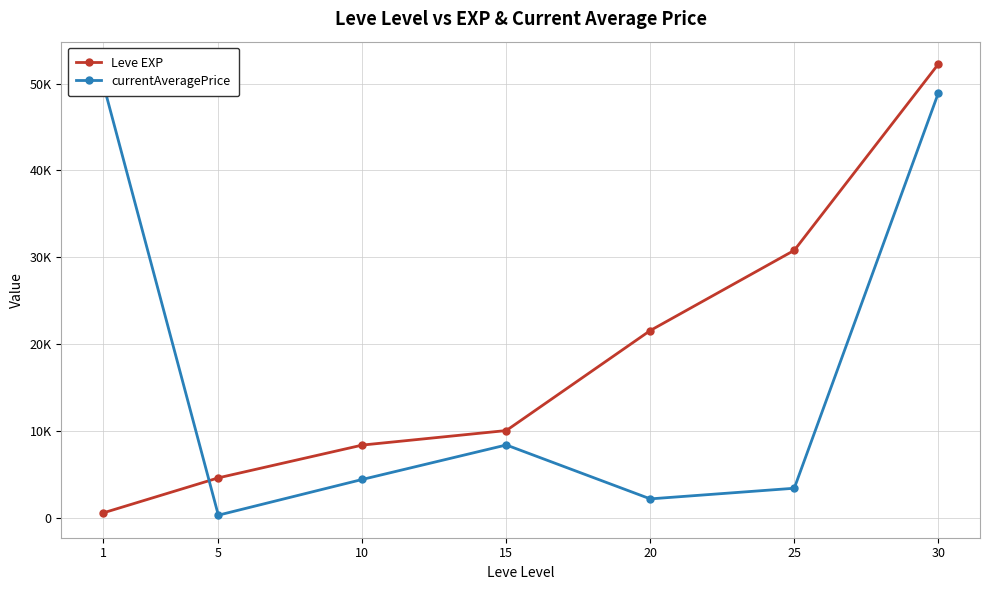

At which category is the sum across all series the highest?

30